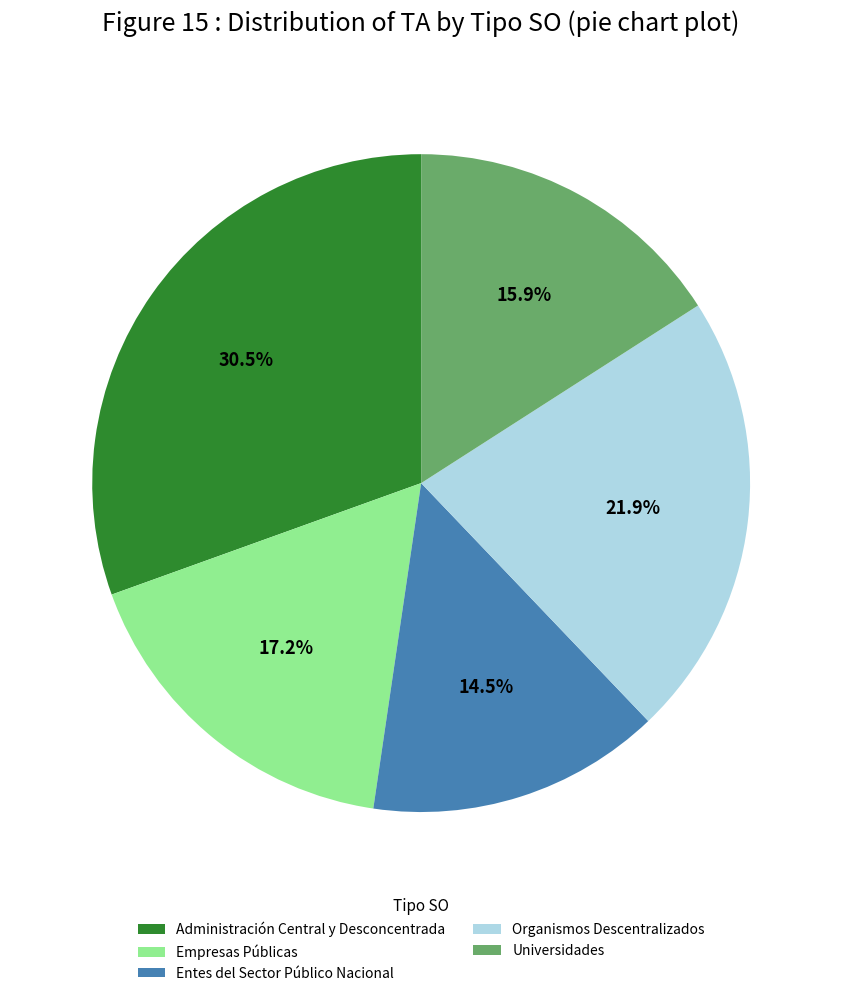

Rank the categories by value from highest to lowest.

Administración Central y Desconcentrada, Organismos Descentralizados, Empresas Públicas, Universidades, Entes del Sector Público Nacional